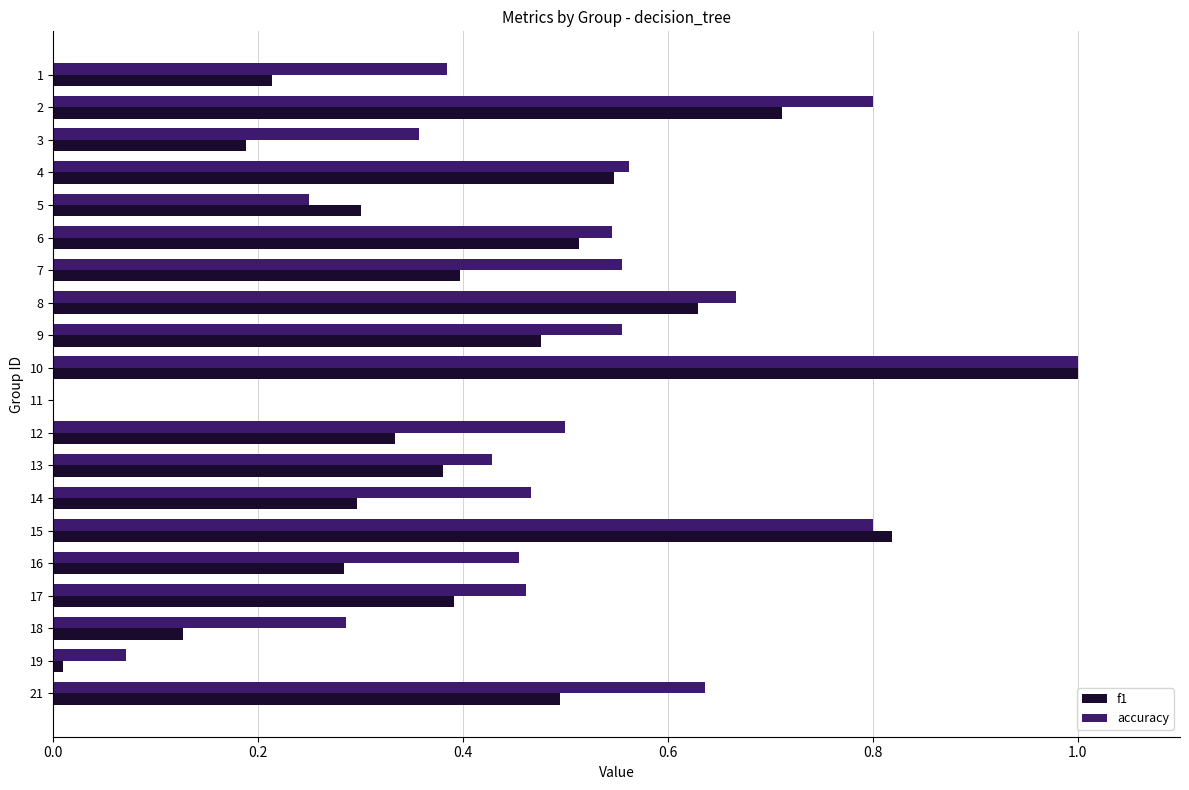

Which series has the largest total across all categories?

accuracy